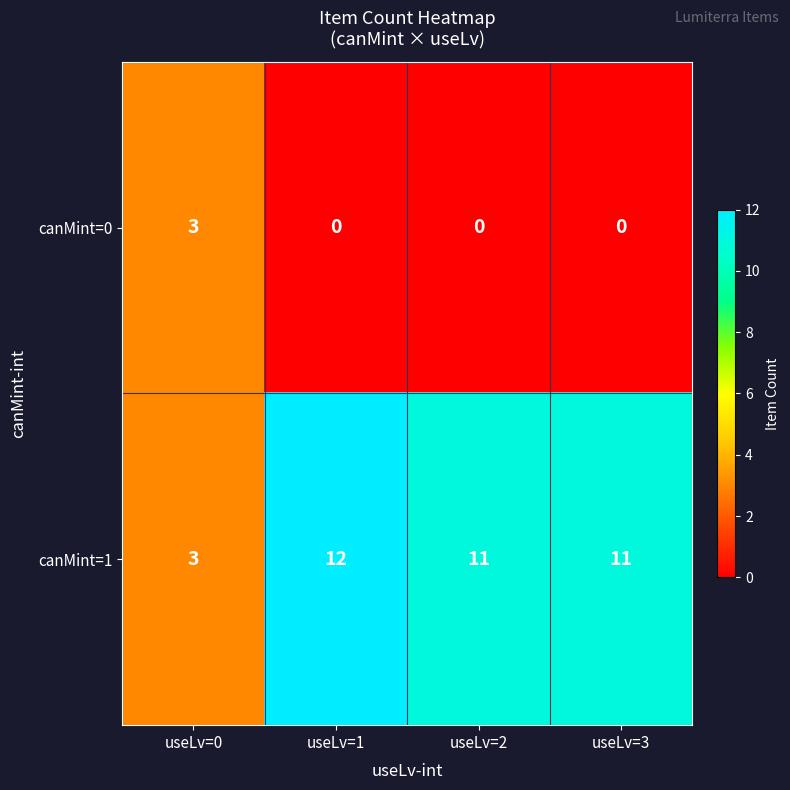

How many canMint=1 values are between 11 and 12?

3